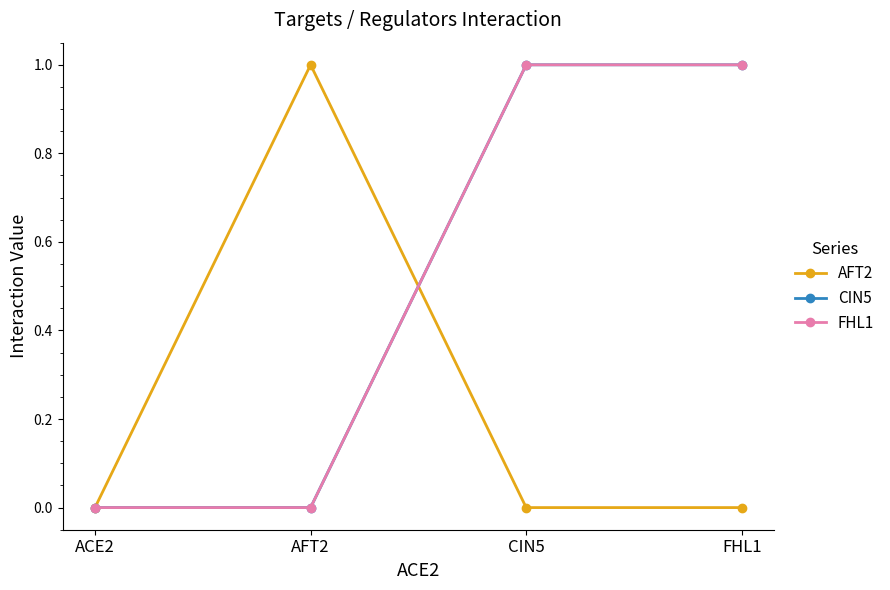

List the series in order of their peak value, highest first.

AFT2, CIN5, FHL1